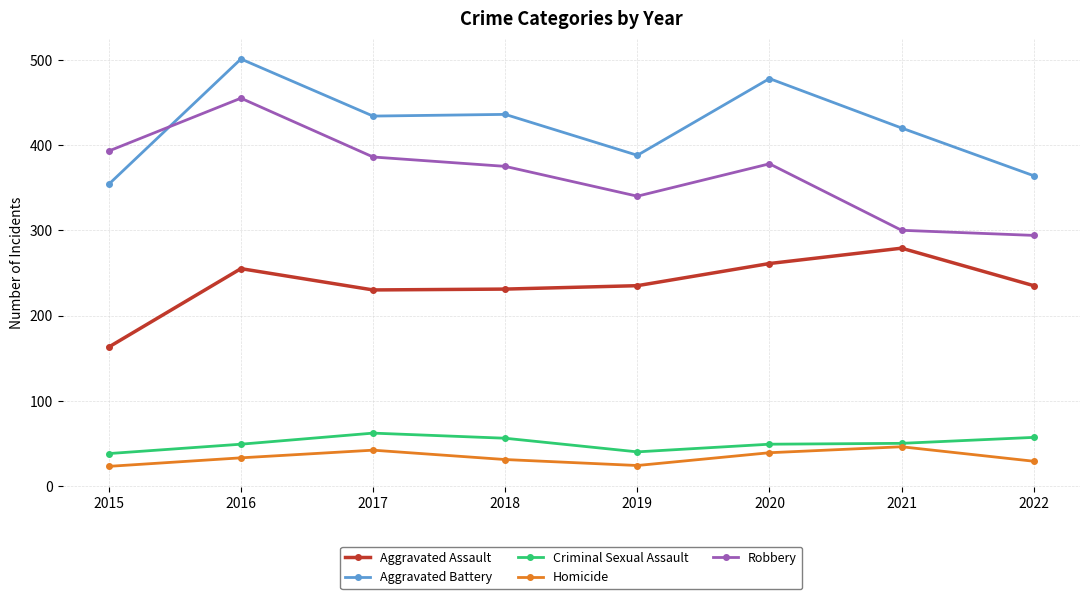

Is it true that Aggravated Assault equals 112 at 2020?

False